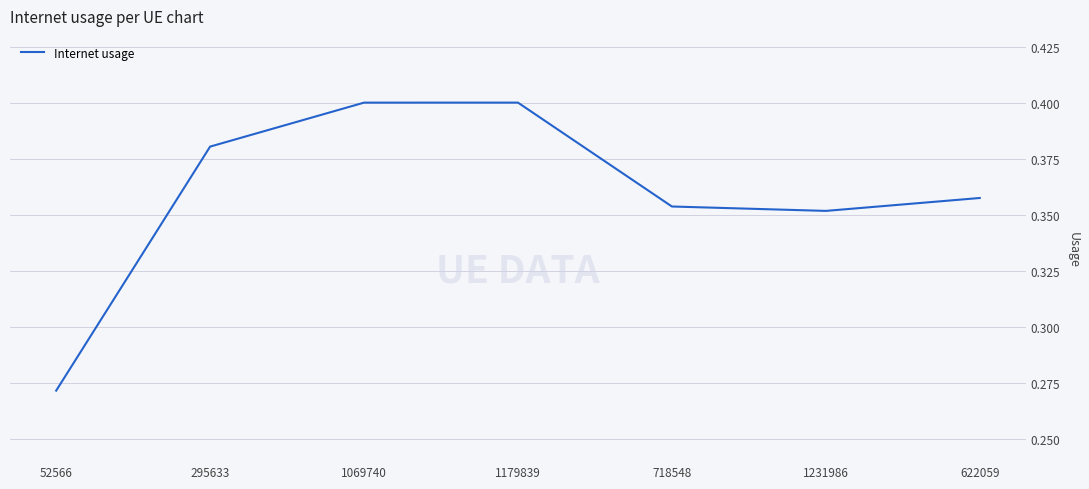

True or false: the data shows 0.6 at 1179839.

False